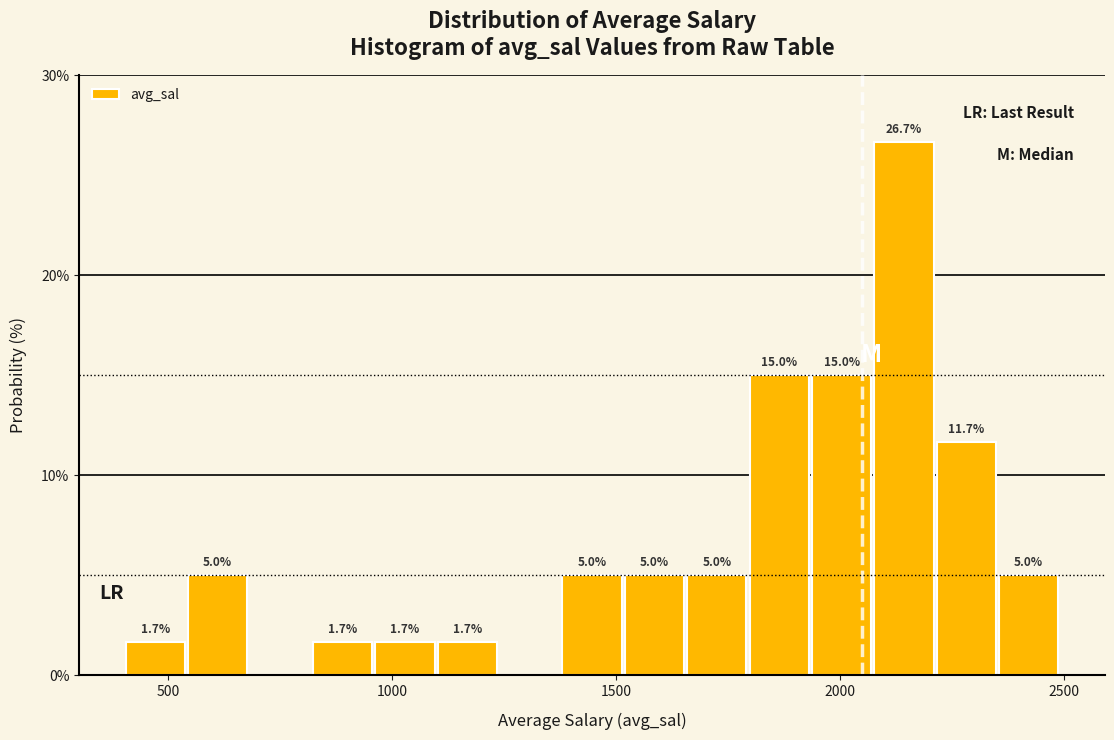

Read against the x-axis, roughly where is the centre of the tallest bar?

2150